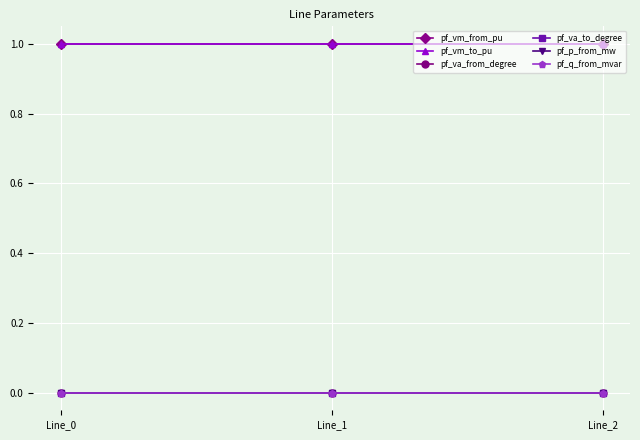

Which category has the lowest value across all series?

Line_1